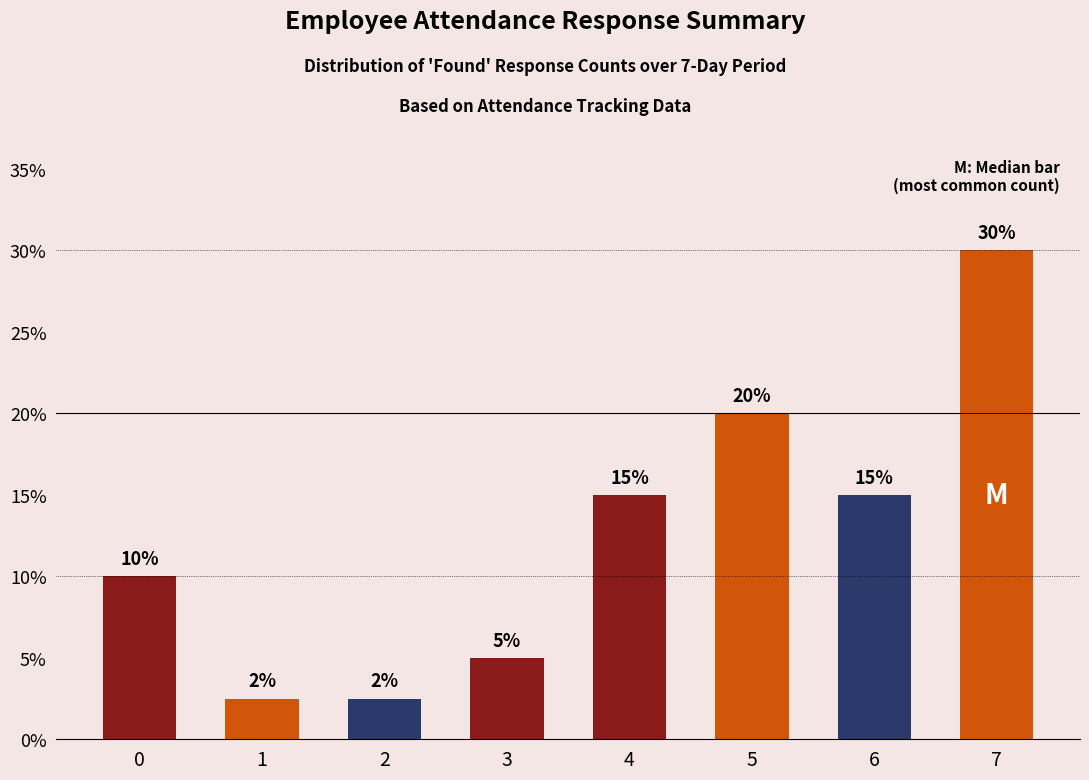

True or false: the data shows 0.1 at 6.

True